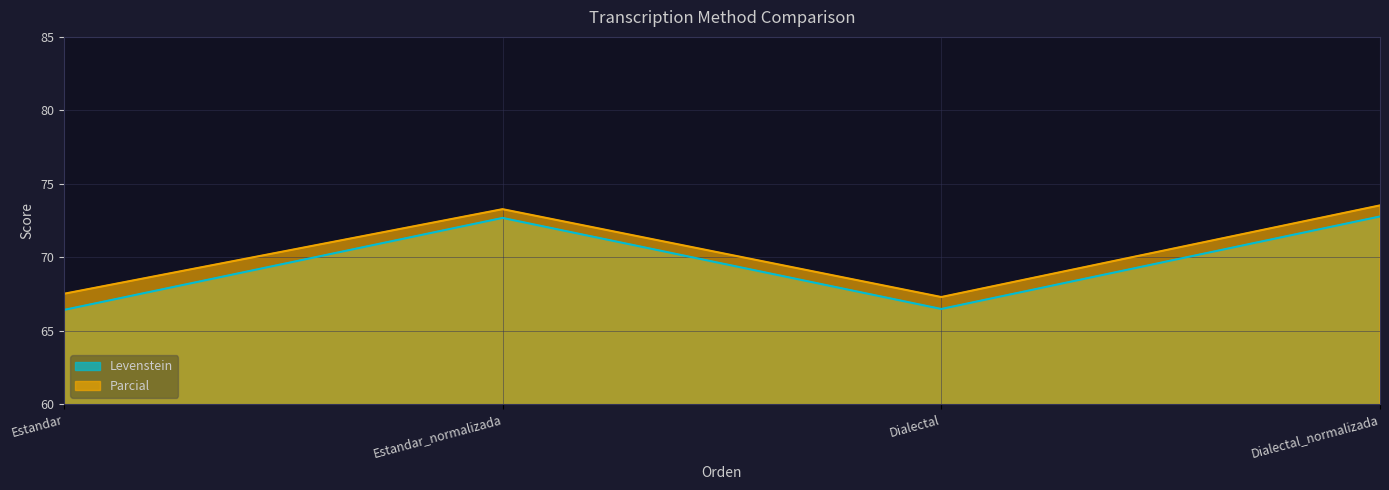

How many lines are shown in the chart?

2